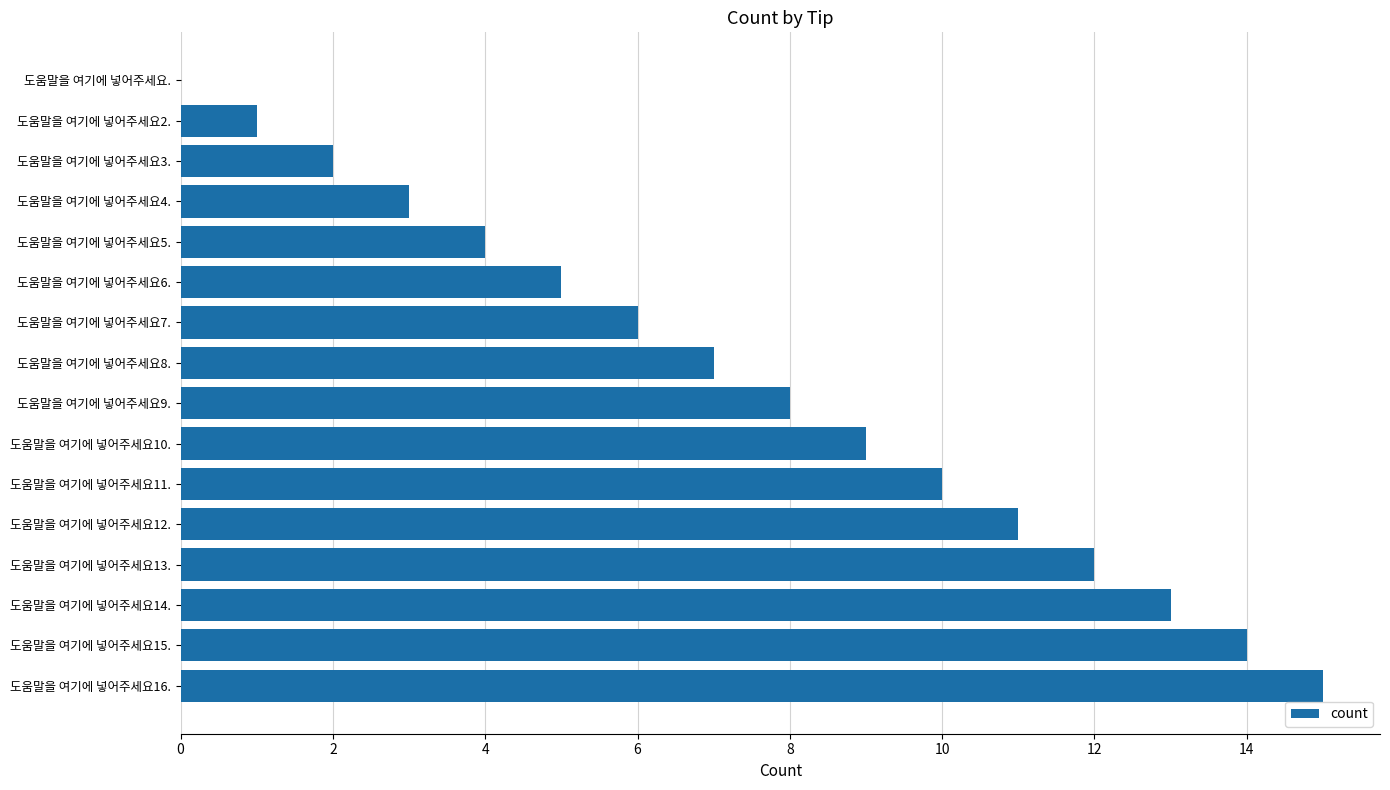

How many values are above zero?

15